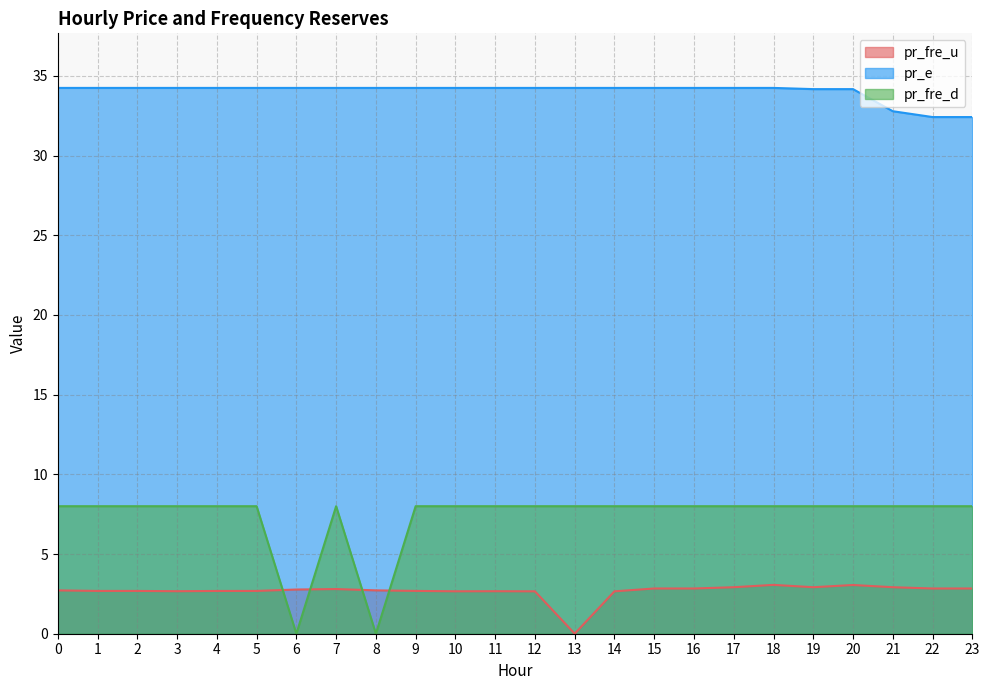

At which category does pr_fre_u reach its first local peak?

7